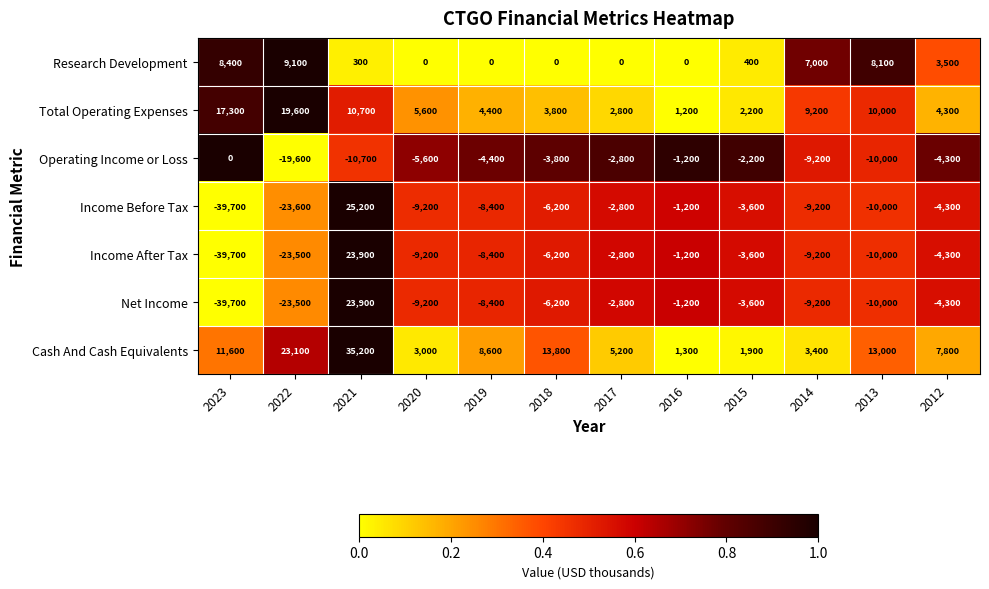

What is the lowest value of the Net Income series?

-39700